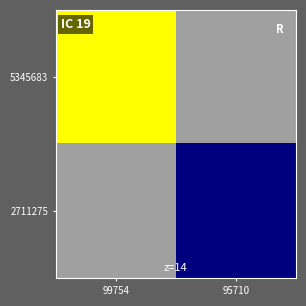

What is the highest value of the 5345683 series?

222954.0